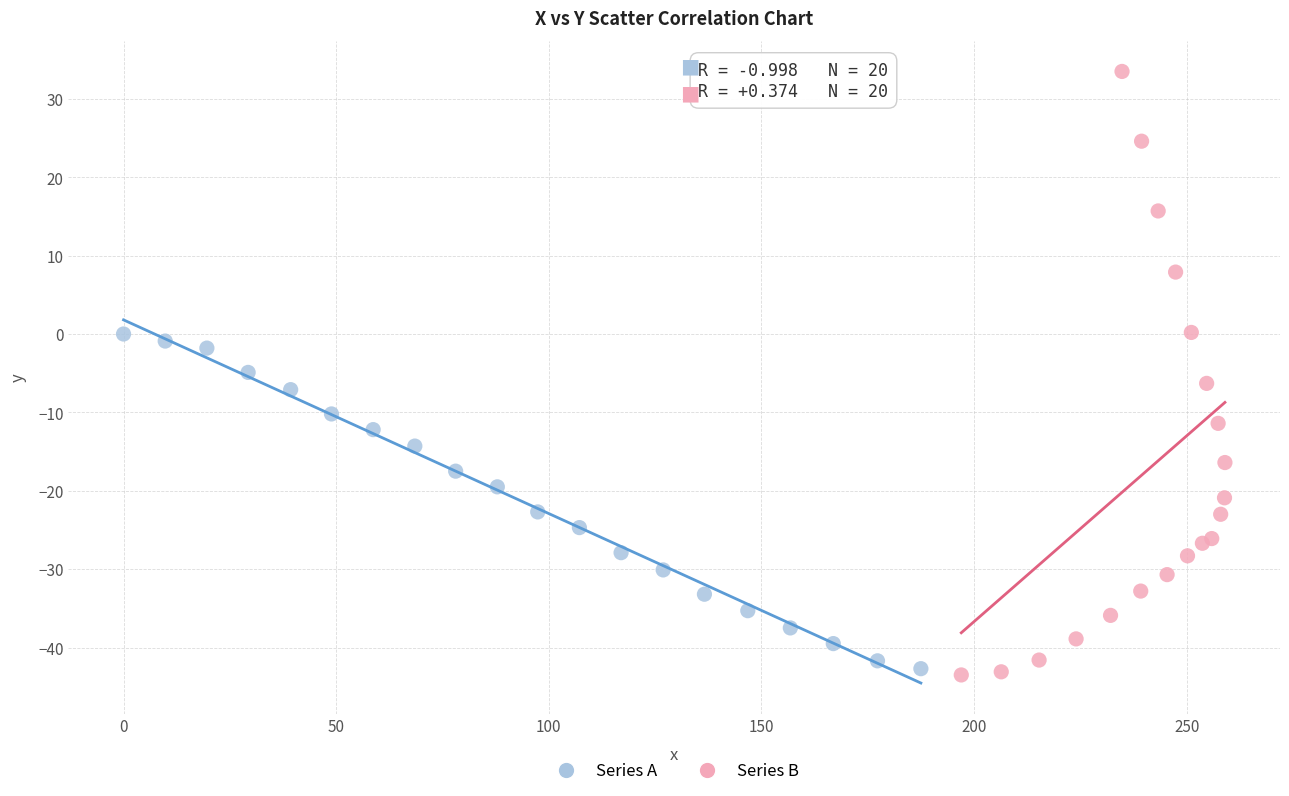

Which series reaches the minimum Y coordinate?

Series B